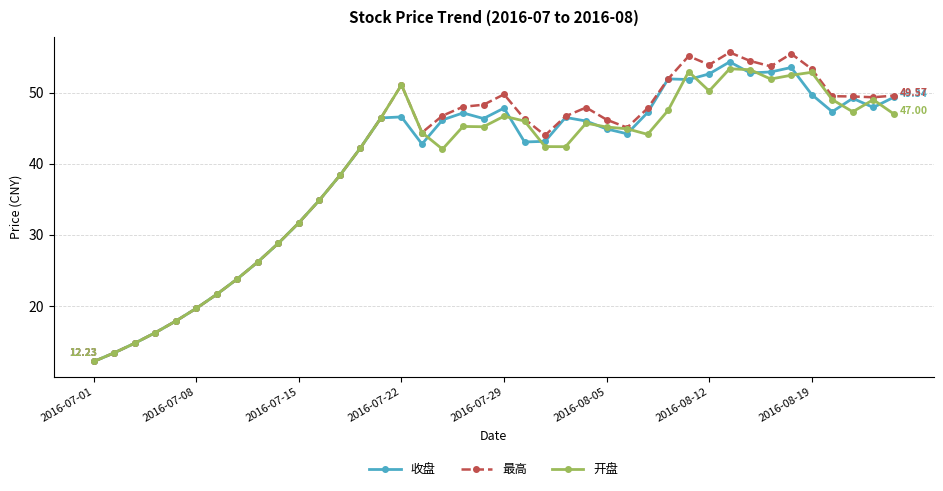

At how many categories does at least one series exceed 36?

28